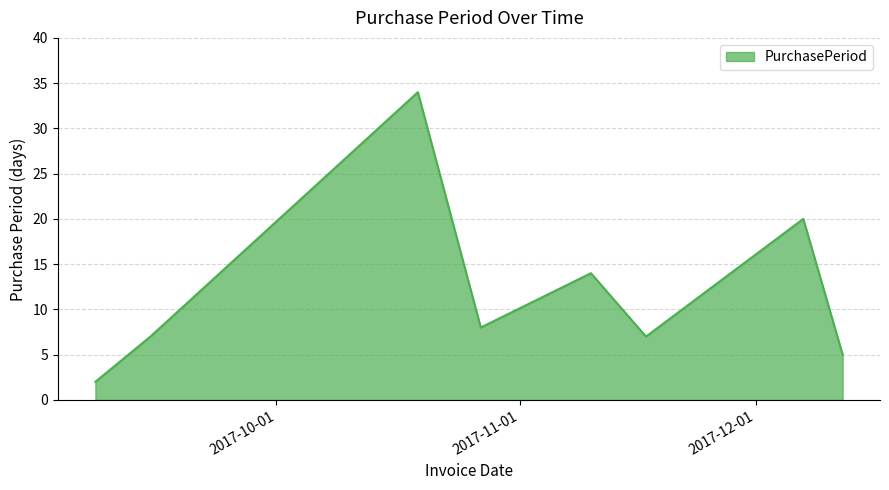

True or false: there are more than 0 points higher than both neighbors.

True